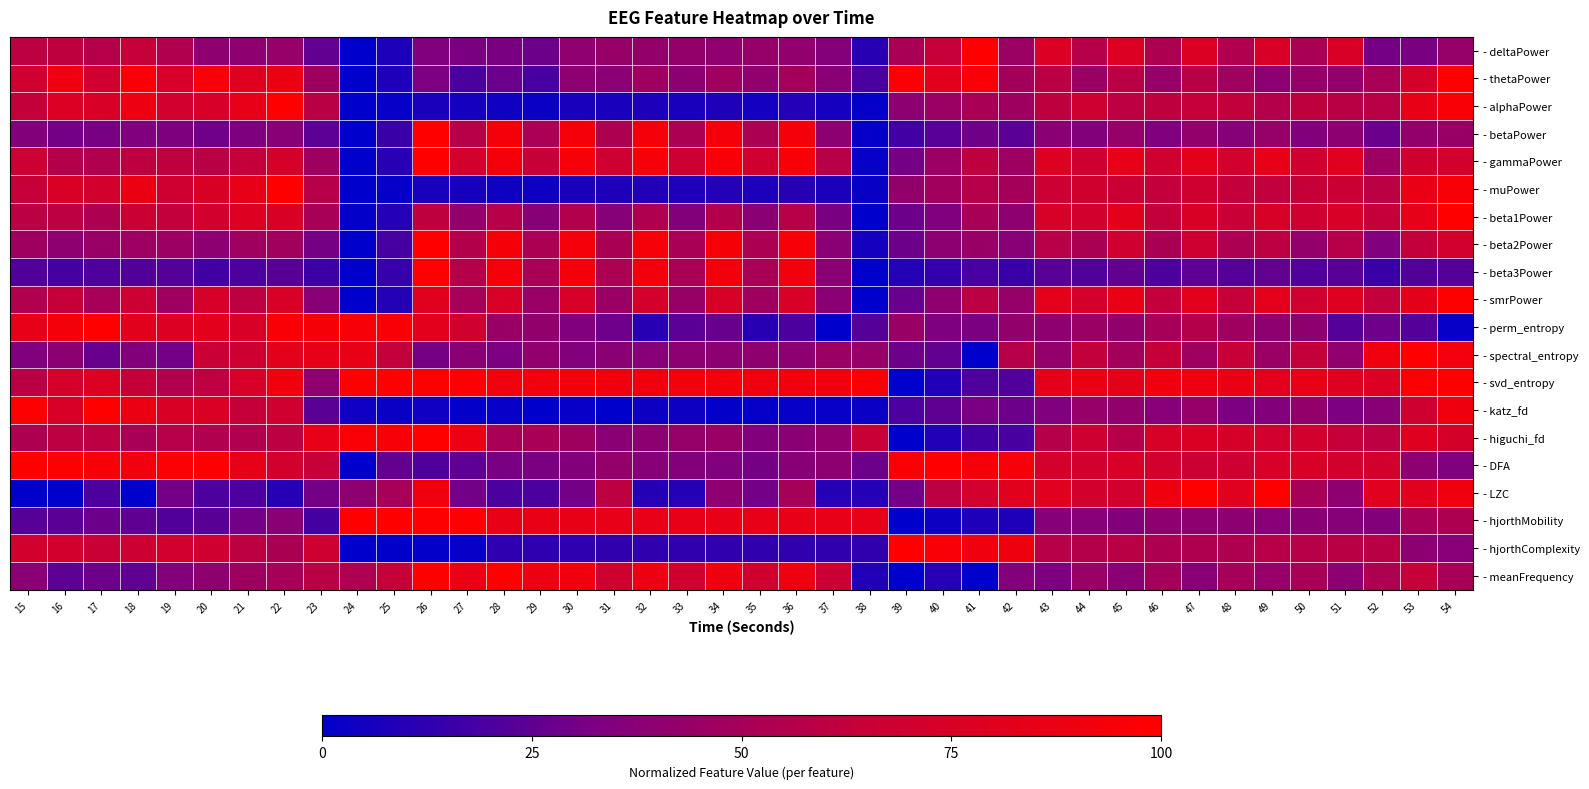

What is the total value across all series at 17?

11.3